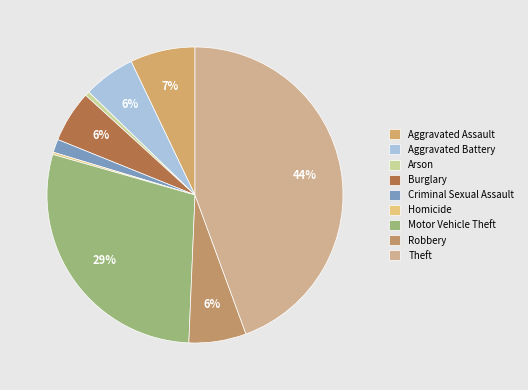

What is the smallest slice in the pie chart?

Homicide